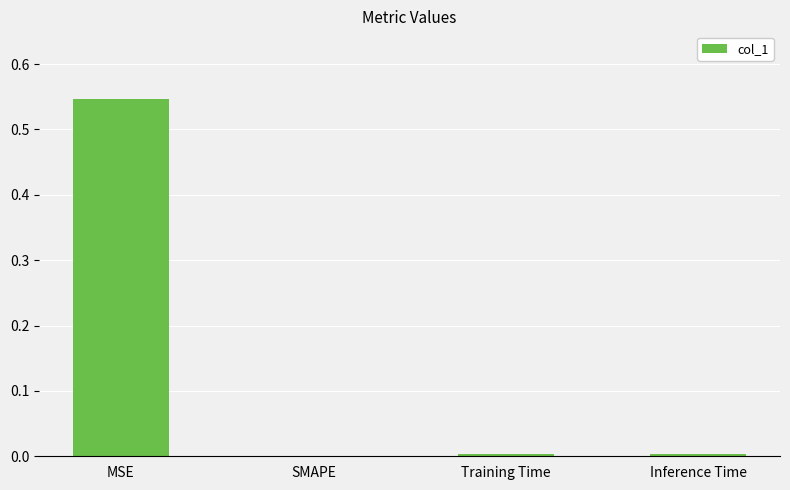

The value at Training Time is 0.0. True or false?

True